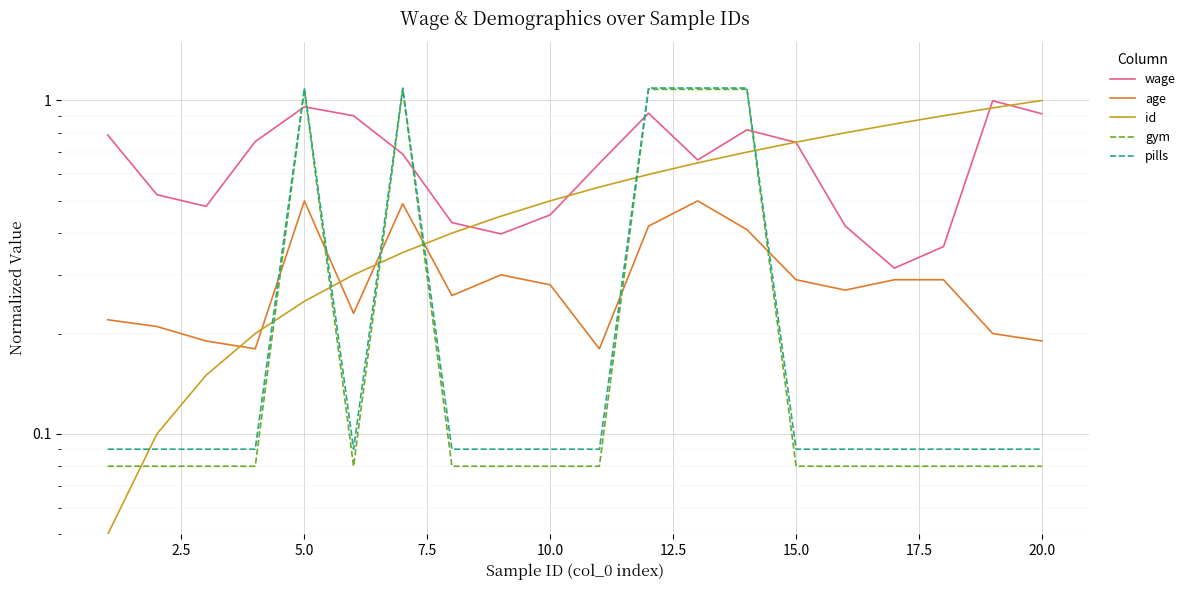

True or false: gym and age cross at least once.

True